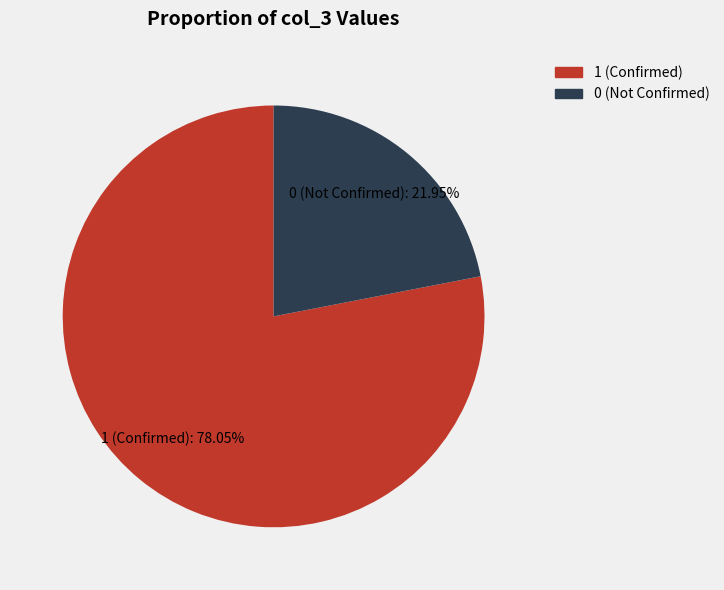

Do 1 (Confirmed) and 0 (Not Confirmed) together represent more than half of the pie?

Yes